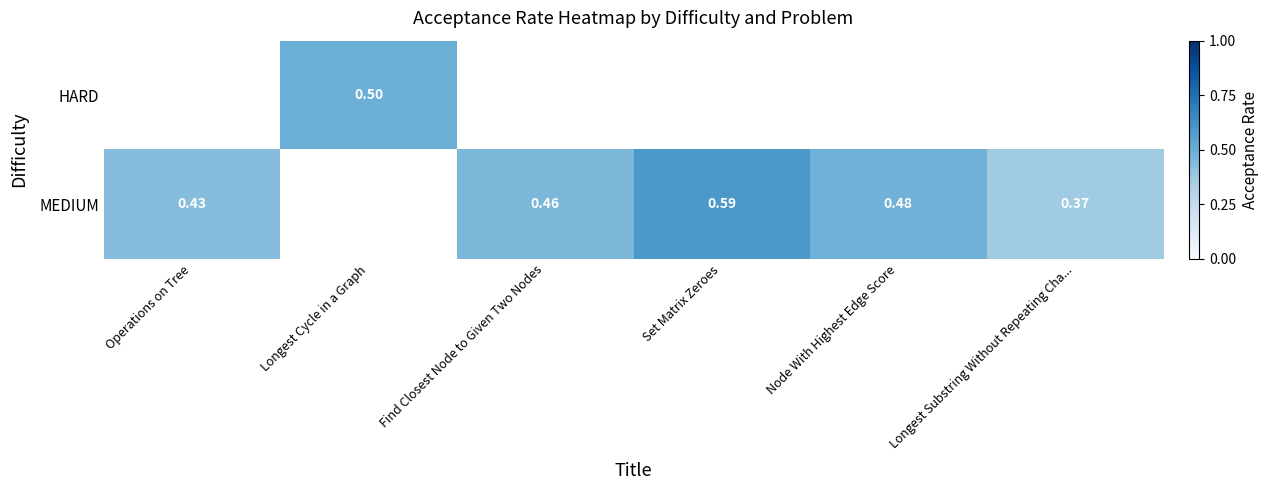

Between Operations on Tree and Find Closest Node to Given Two Nodes, which is larger?

Find Closest Node to Given Two Nodes